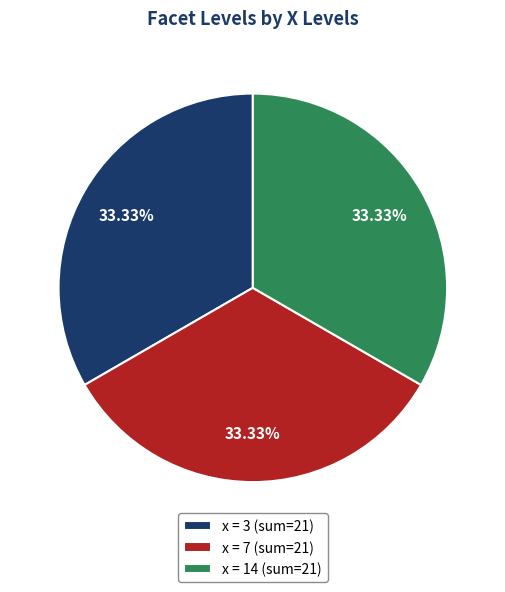

Count the number of slices in the pie.

3